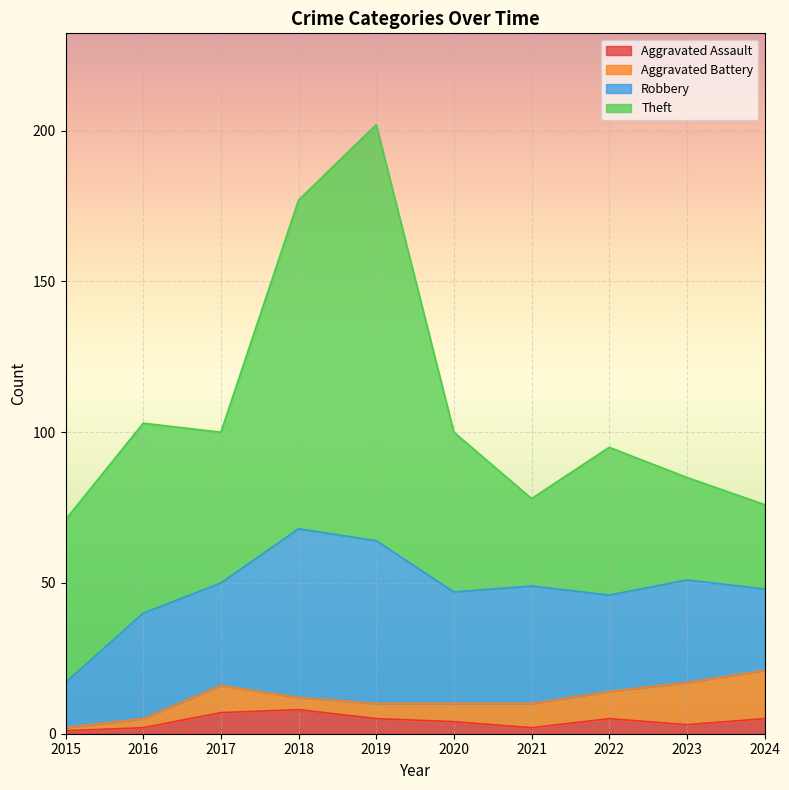

What is the minimum value for Theft?

28